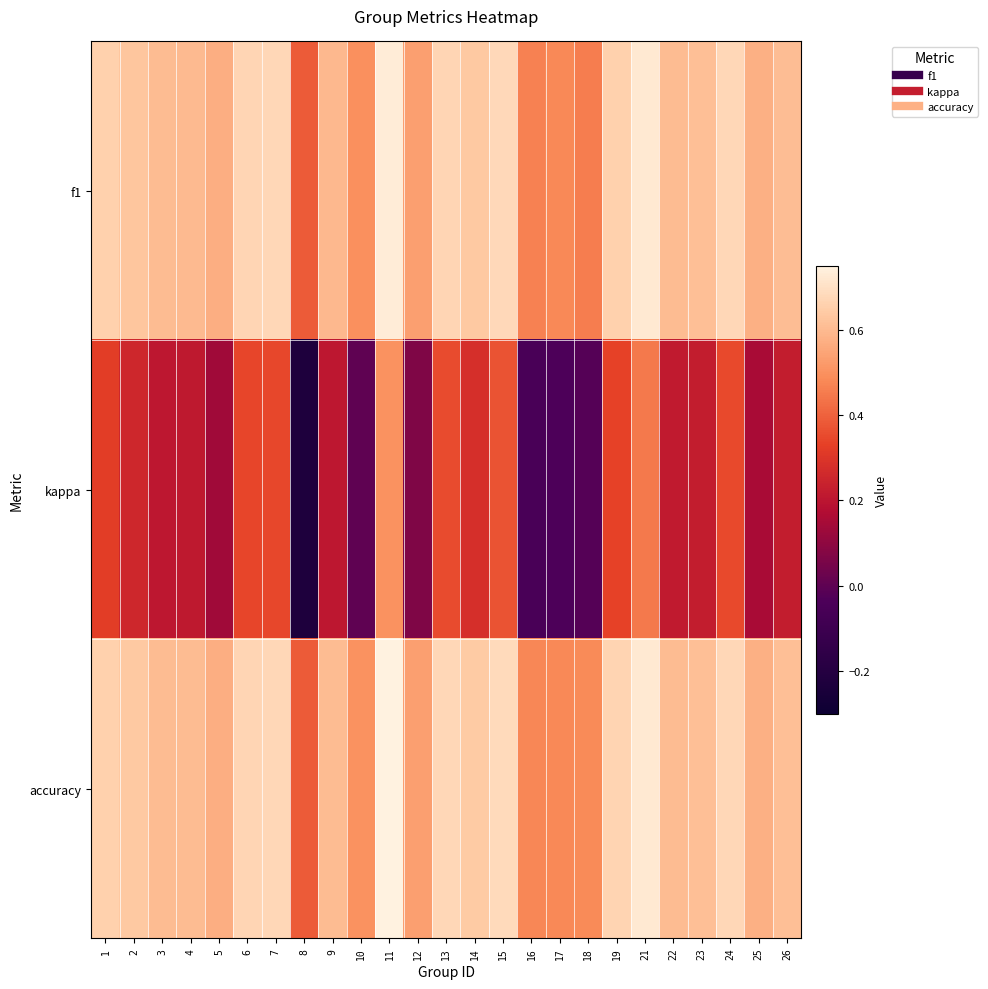

Reading left to right, extract all data points from this chart.

f1: 1=0.7	2=0.6	3=0.6	4=0.6	5=0.6	6=0.7	7=0.7	8=0.4	9=0.6	10=0.5	11=0.7	12=0.5	13=0.7	14=0.6	15=0.7	16=0.5	17=0.5	18=0.5	19=0.7	21=0.7	22=0.6	23=0.6	24=0.7	25=0.6	26=0.6
kappa: 1=0.3	2=0.3	3=0.2	4=0.2	5=0.1	6=0.3	7=0.3	8=-0.2	9=0.2	10=0.0	11=0.5	12=0.1	13=0.4	14=0.3	15=0.4	16=-0.0	17=-0.0	18=-0.0	19=0.3	21=0.4	22=0.2	23=0.2	24=0.4	25=0.2	26=0.2
accuracy: 1=0.7	2=0.6	3=0.6	4=0.6	5=0.6	6=0.7	7=0.7	8=0.4	9=0.6	10=0.5	11=0.8	12=0.5	13=0.7	14=0.6	15=0.7	16=0.5	17=0.5	18=0.5	19=0.7	21=0.7	22=0.6	23=0.6	24=0.7	25=0.6	26=0.6